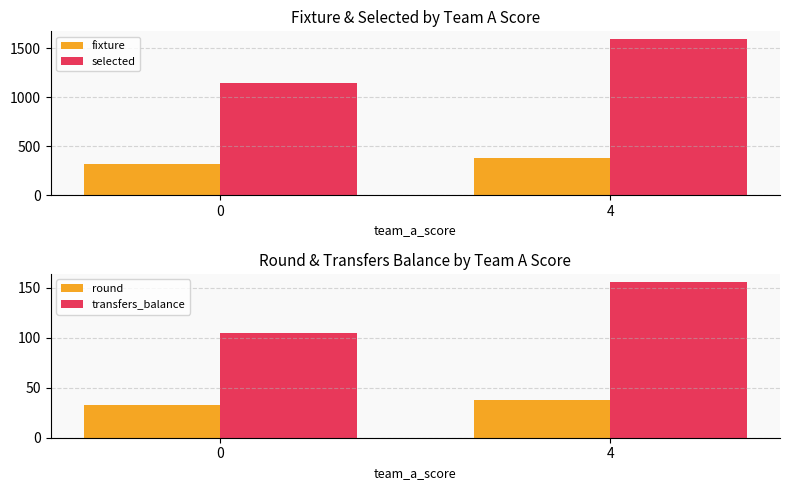

What is the value of the fixture bar at the 2nd from the left?

380.0